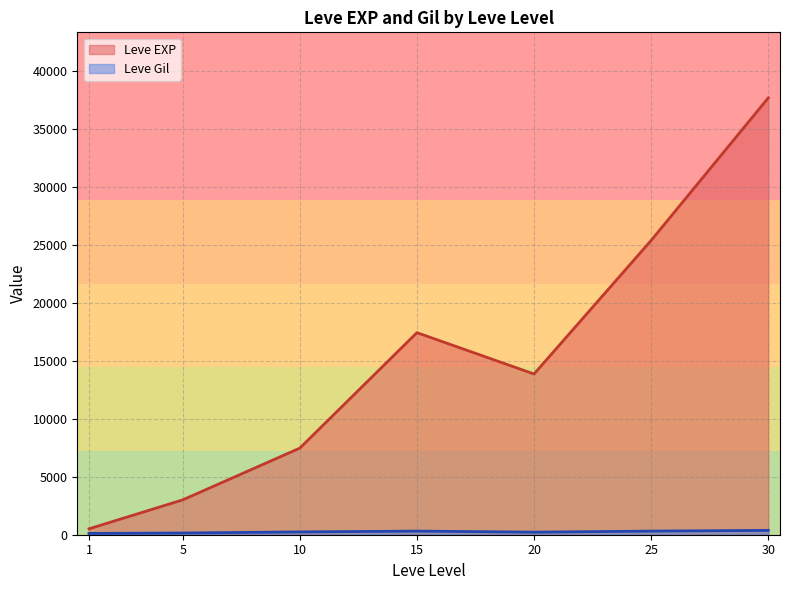

Where is Leve Gil nearest to the value 318?

25